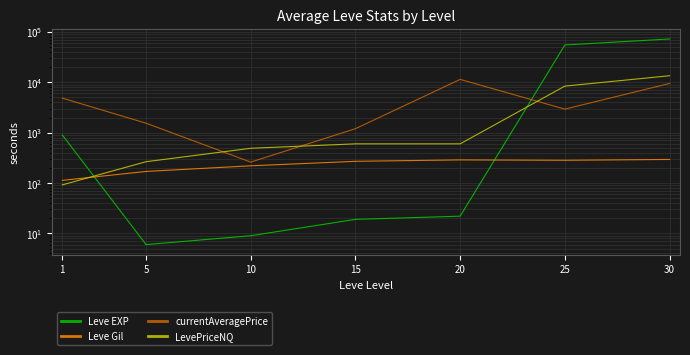

Rank the series by their maximum value, from lowest to highest.

Leve Gil, currentAveragePrice, LevePriceNQ, Leve EXP